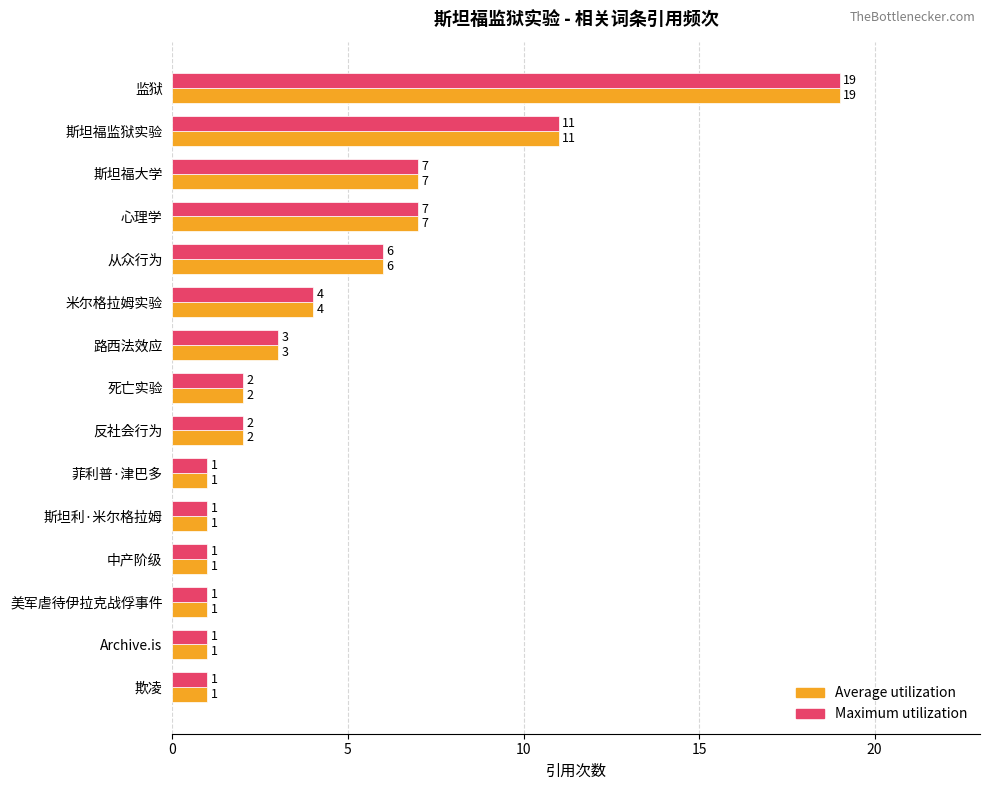

True or false: Maximum utilization has a value of 2 at 反社会行为.

True